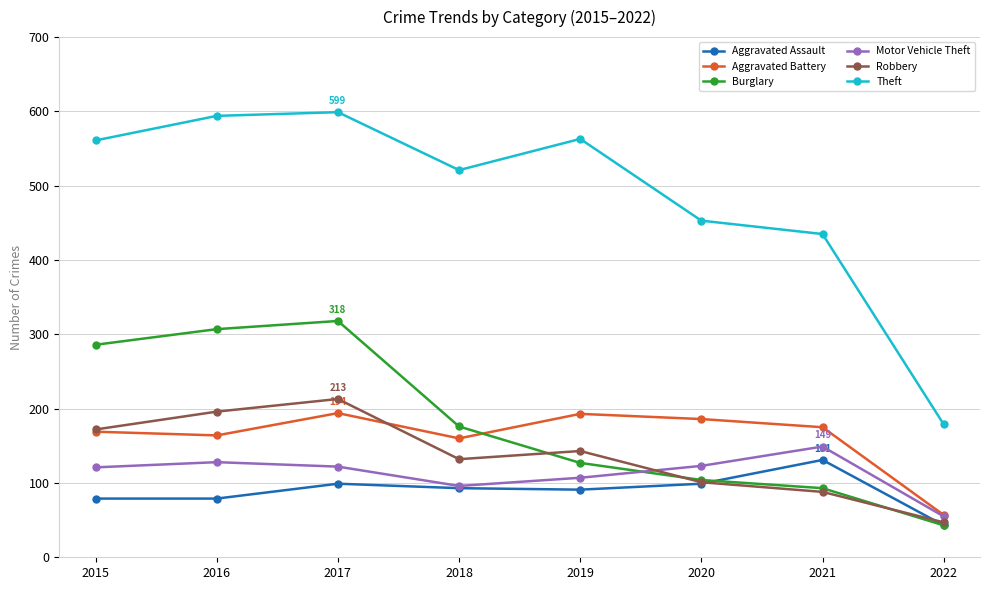

Does the chart display data point markers on the line(s)?

Yes